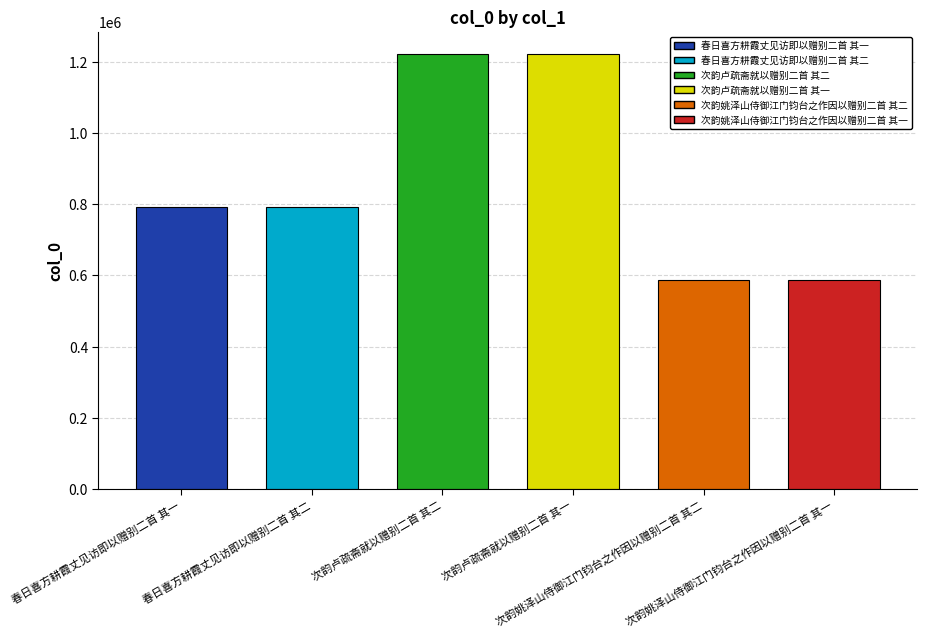

List the labels in order of value, largest first.

次韵卢疏斋就以赠别二首 其二, 次韵卢疏斋就以赠别二首 其一, 春日喜方耕霞丈见访即以赠别二首 其二, 春日喜方耕霞丈见访即以赠别二首 其一, 次韵姚泽山侍御江门钧台之作因以赠别二首 其二, 次韵姚泽山侍御江门钧台之作因以赠别二首 其一